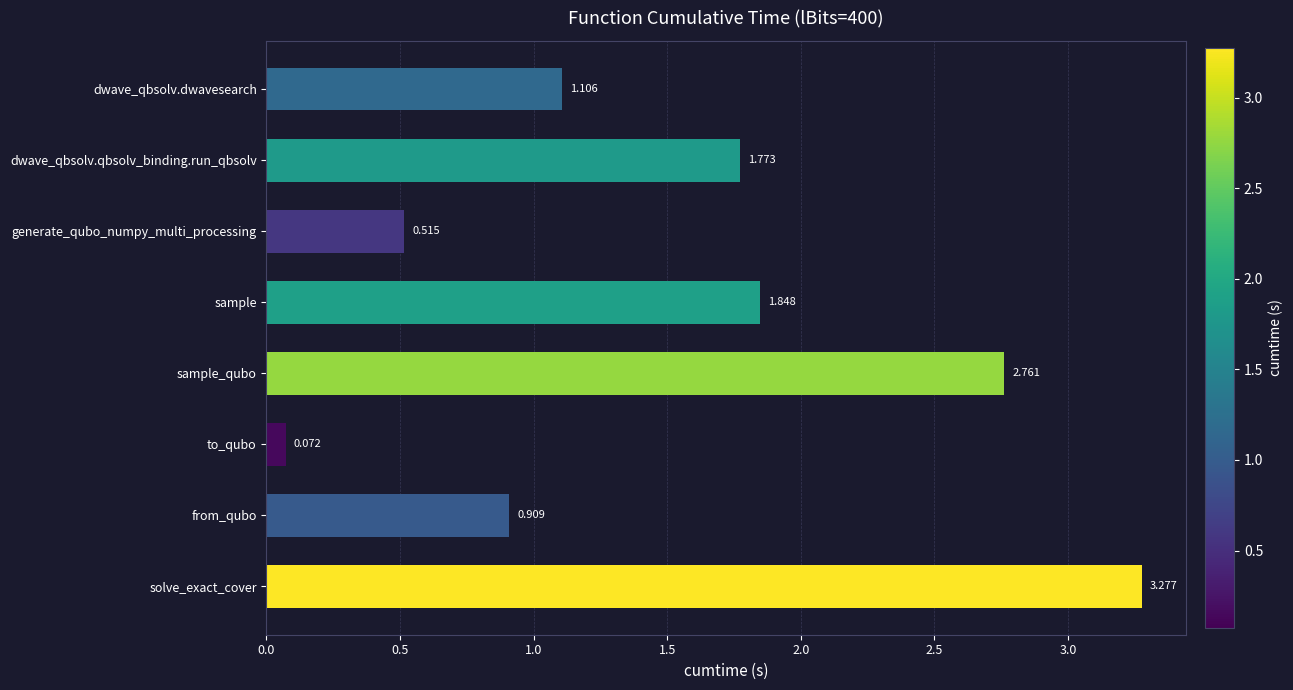

List the labels in order of value, smallest first.

to_qubo, generate_qubo_numpy_multi_processing, from_qubo, dwave_qbsolv.dwavesearch, dwave_qbsolv.qbsolv_binding.run_qbsolv, sample, sample_qubo, solve_exact_cover